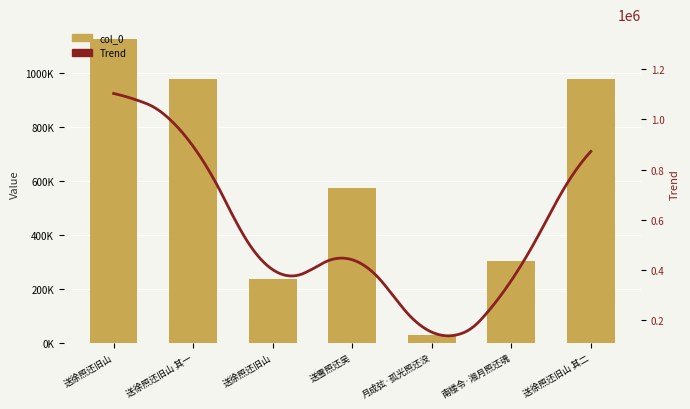

What is the average value?

603082